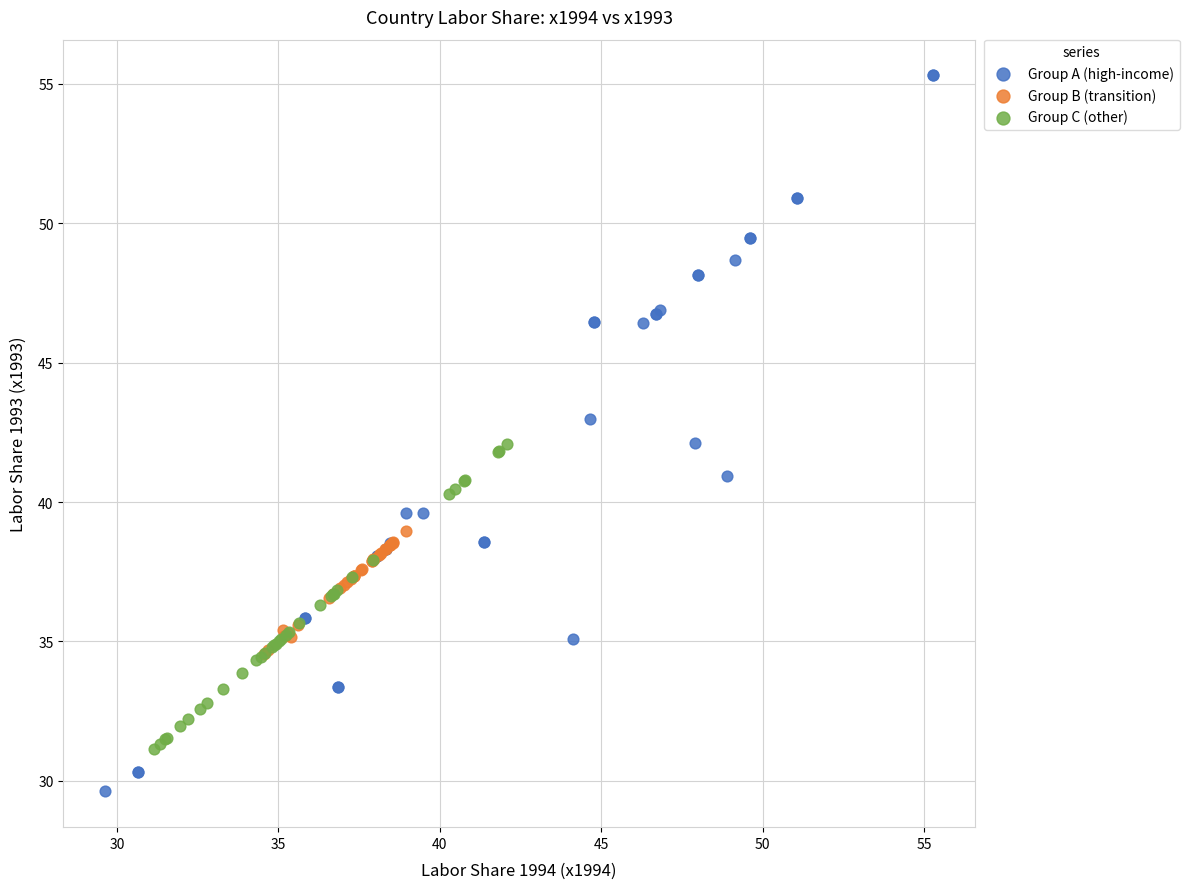

Which series has the largest Y range (max minus min)?

Group A (high-income)